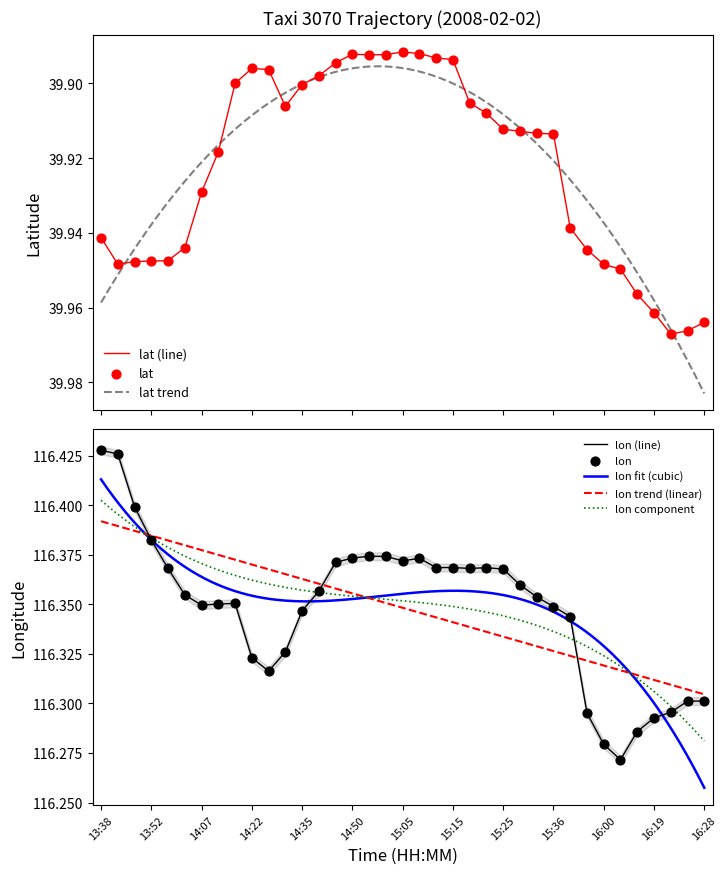

Which series contains the highest Y value?

lon